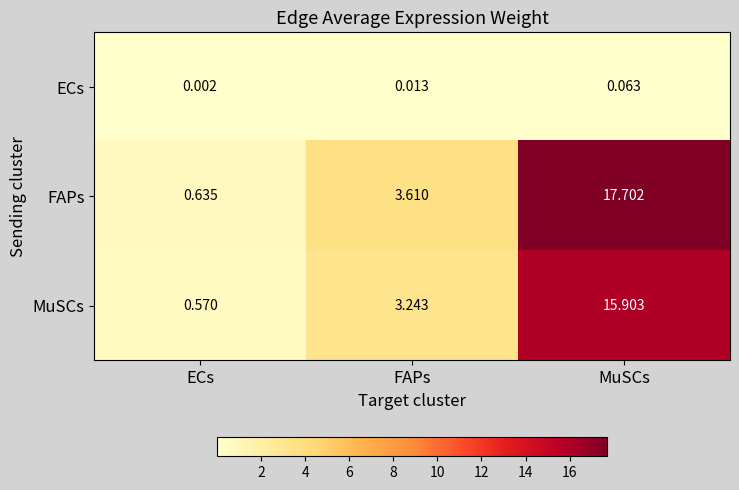

At MuSCs, list the series in order from smallest to largest.

ECs, MuSCs, FAPs